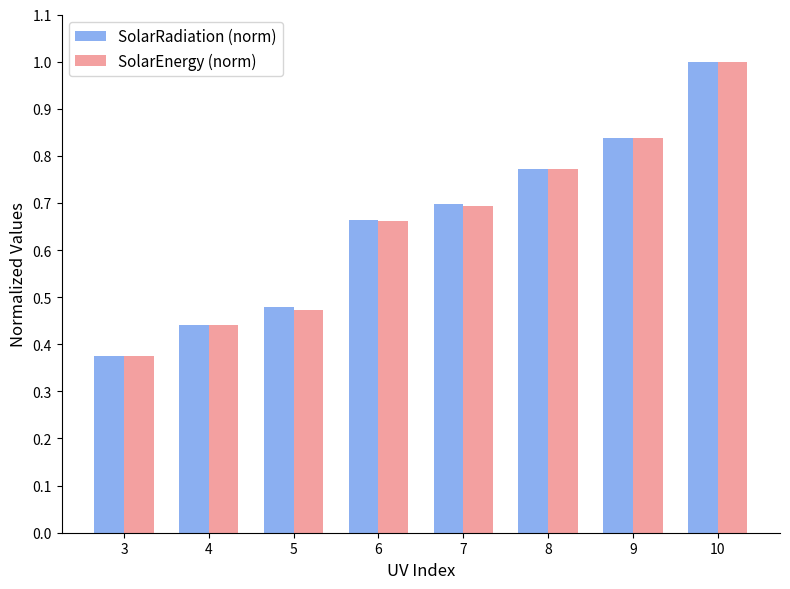

The value of SolarRadiation (norm) at 6 is 0.7. True or false?

True